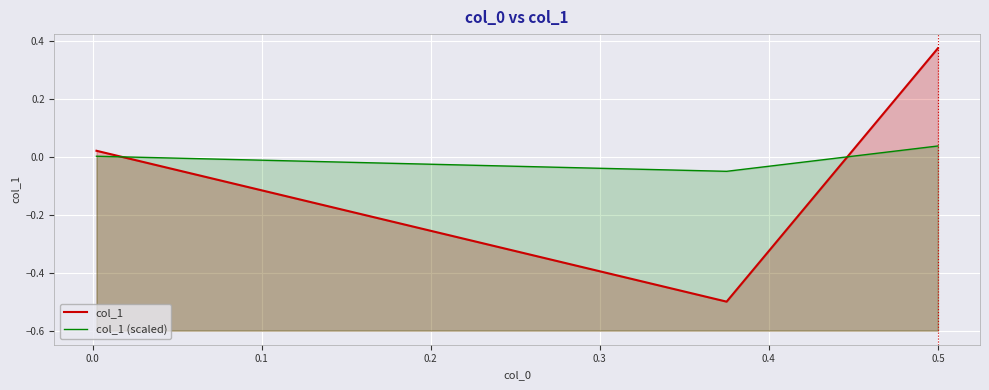

What is the minimum value shown in the chart?

-0.5